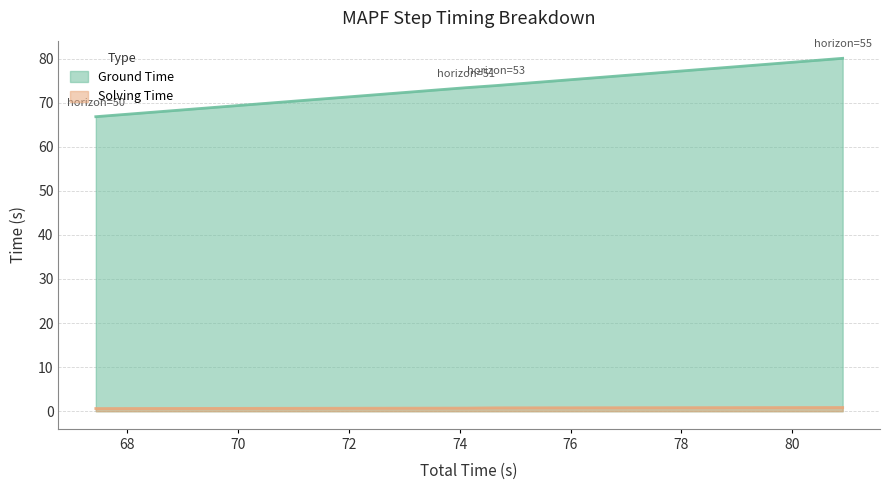

The Solving Time series shows 0.8 at 80.91119694709778. True or false?

True